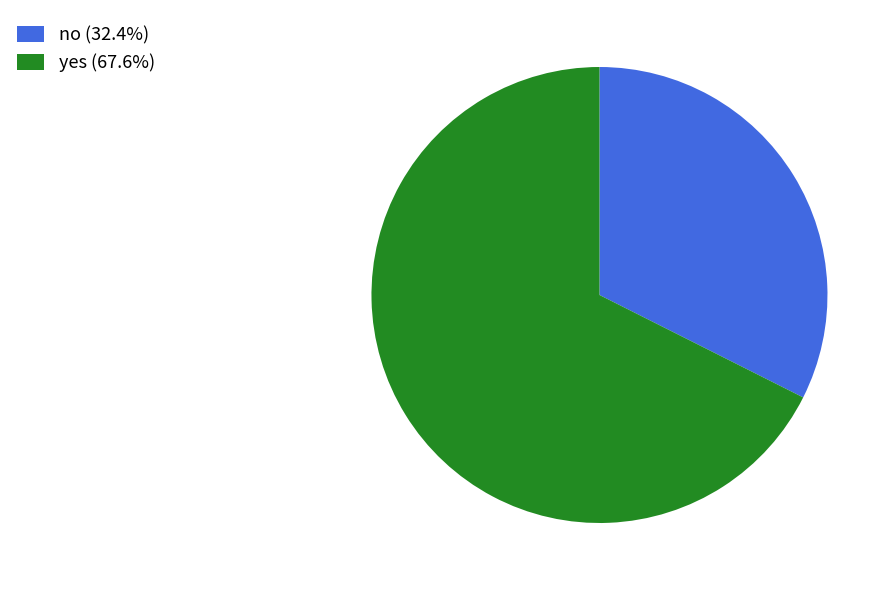

Rank the categories by value from lowest to highest.

no, yes